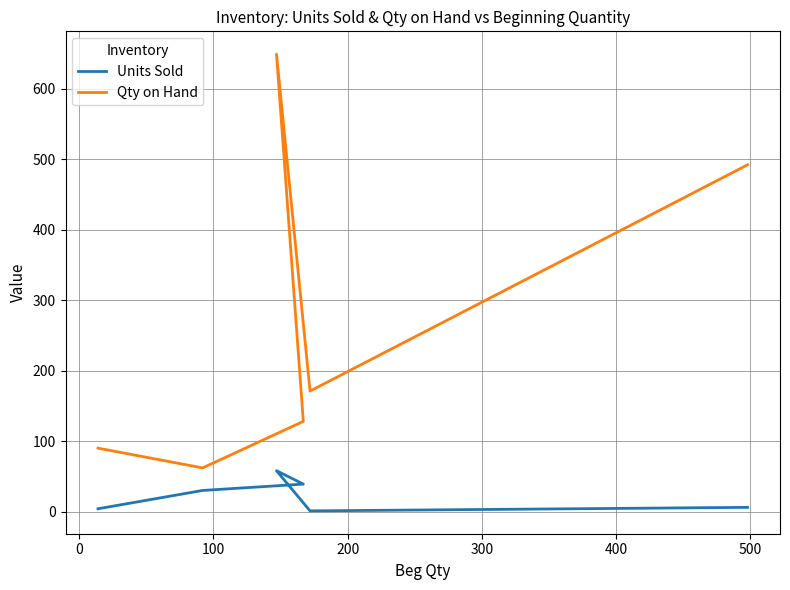

True or false: Qty on Hand has a value of 28 at 400.

False